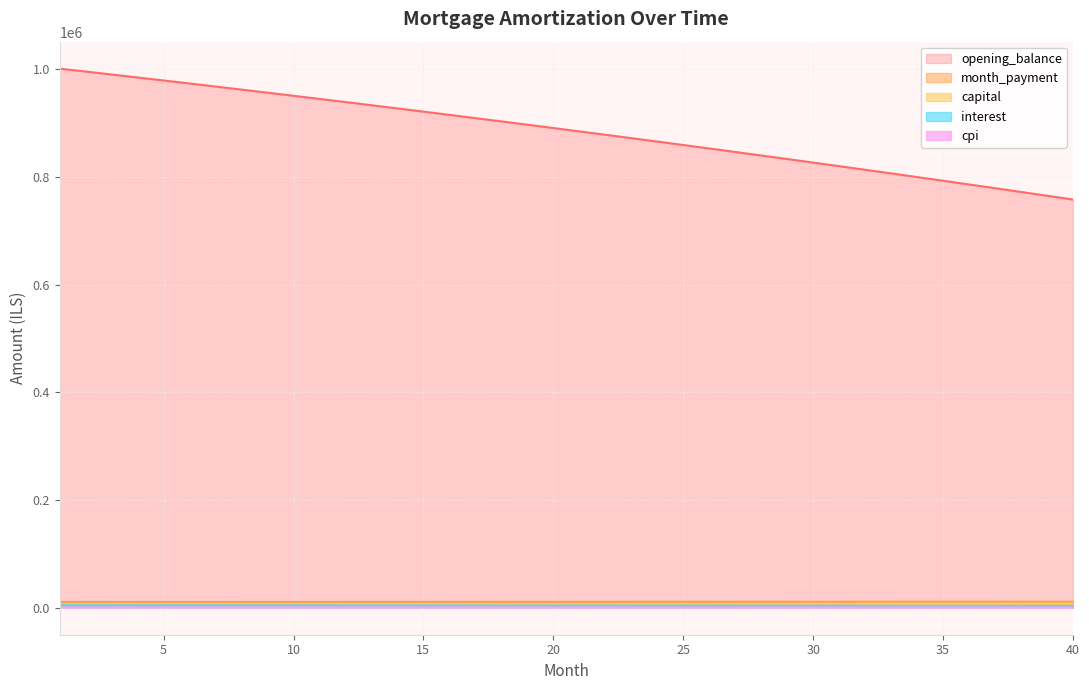

Which series has the widest spread of values?

opening_balance